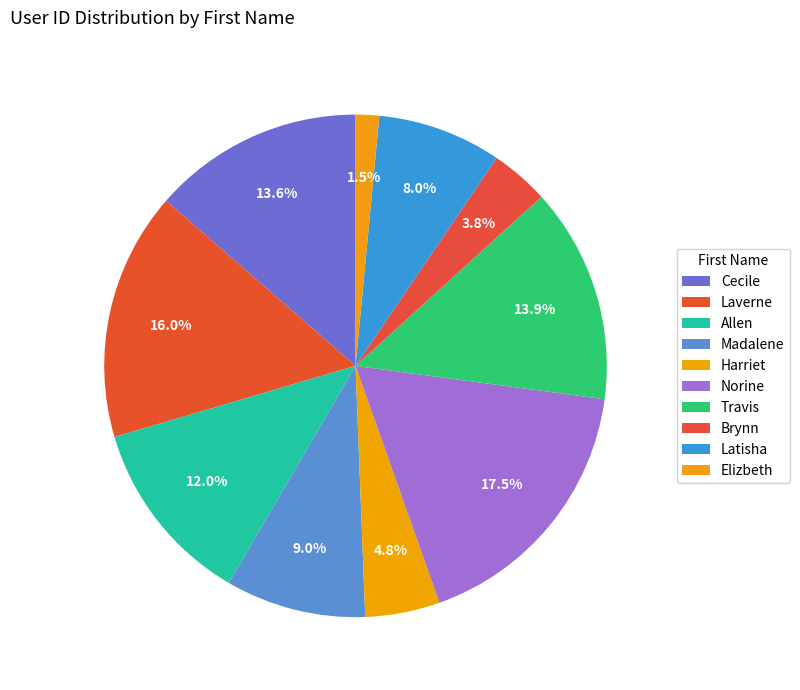

To the nearest percent, what is the difference between the largest and smallest slice percentages?

16%